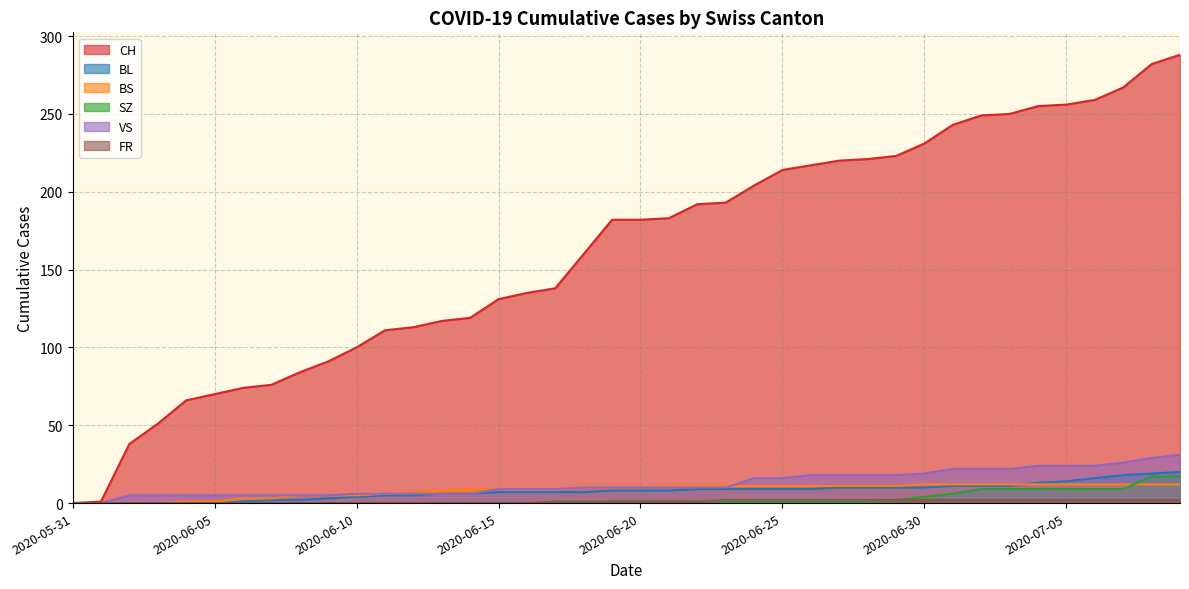

At how many categories does at least one series exceed 99?

30